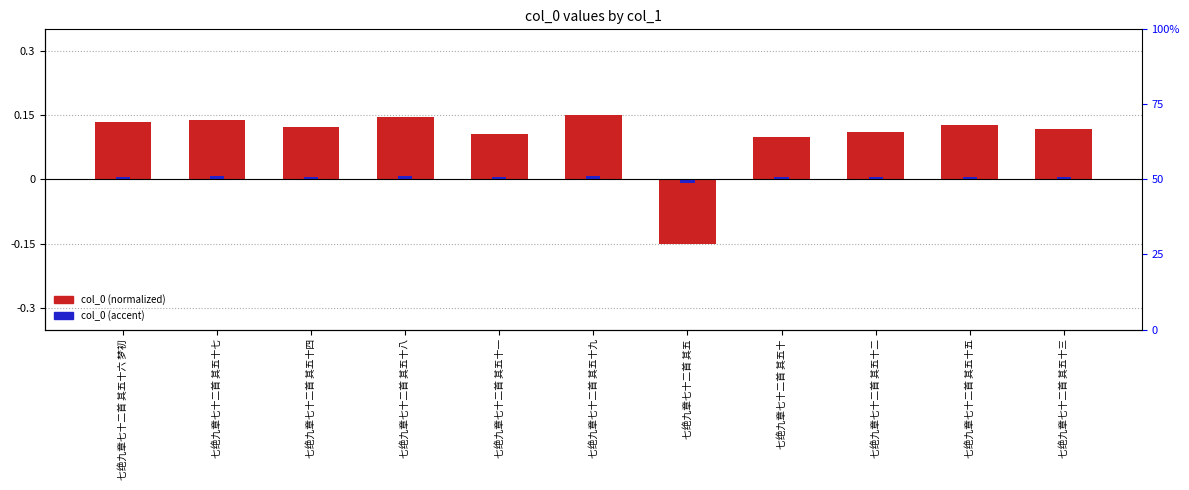

Reading left to right, what are all the values shown in this chart?

col_0 (normalized): 0.1	0.1	0.1	0.1	0.1	0.1	-0.1	0.1	0.1	0.1	0.1
col_0 (accent): 0.0	0.0	0.0	0.0	0.0	0.0	-0.0	0.0	0.0	0.0	0.0